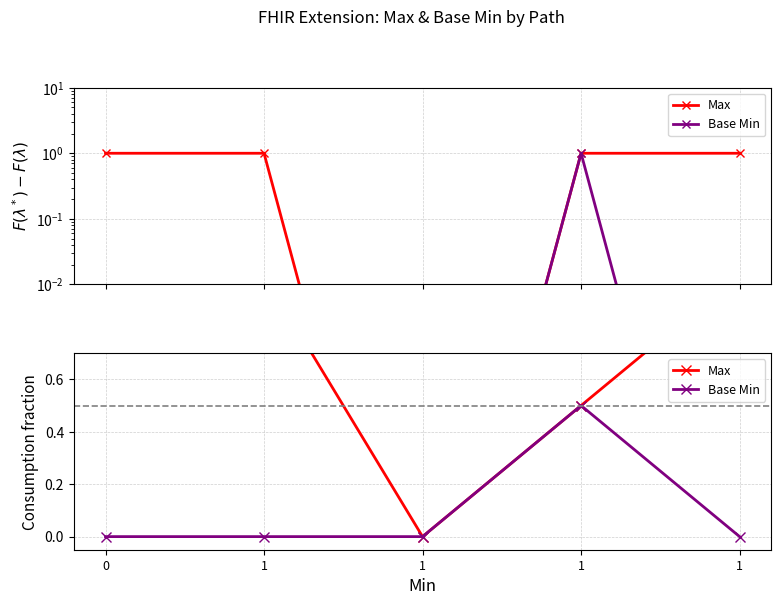

What is the approximate value of Max at 1?

0.5